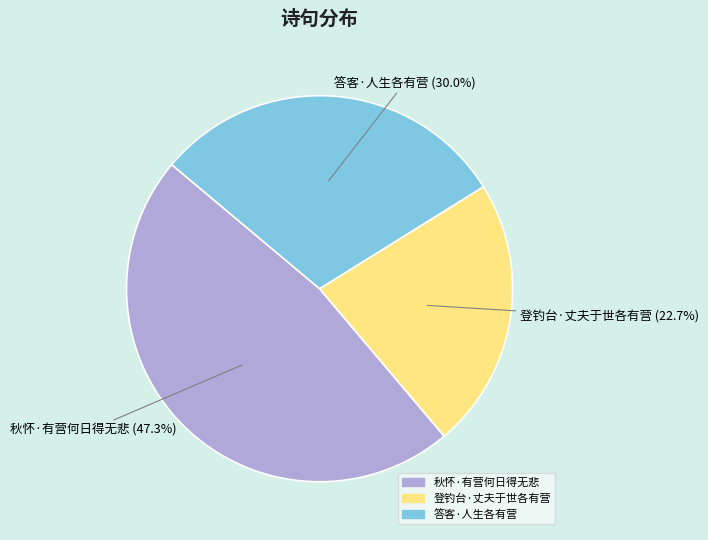

Combined, do 答客·人生各有营 and 秋怀·有营何日得无悲 account for over 50%?

Yes